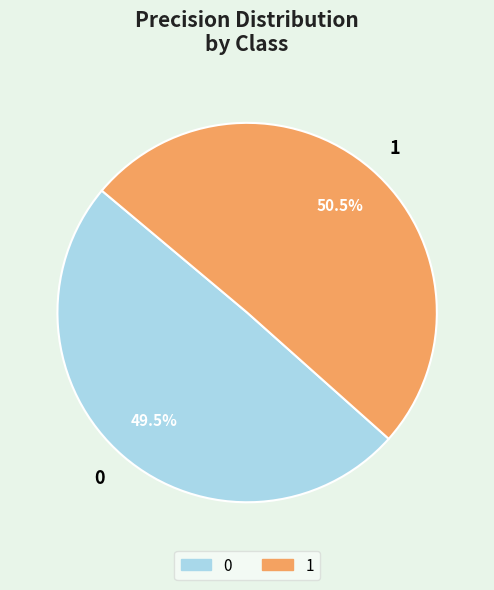

Combined, do 0 and 1 account for over 50%?

Yes